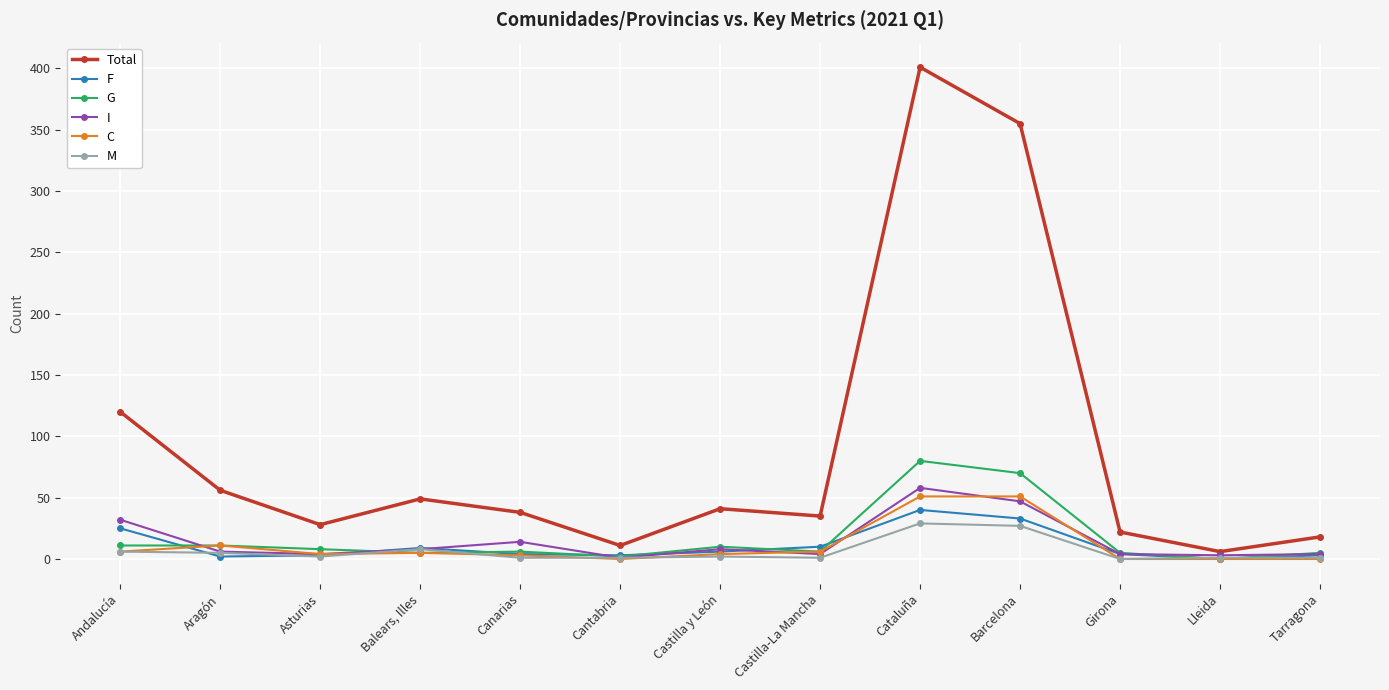

Which category has the lowest value in the Total series?

Lleida